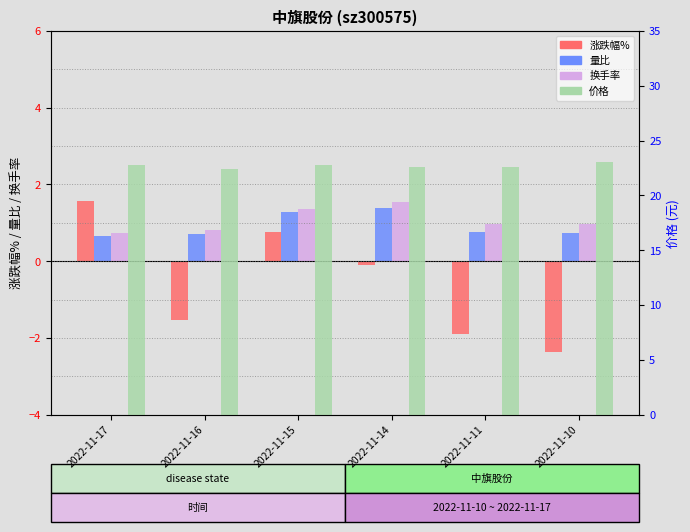

Which series has the largest total across all categories?

价格